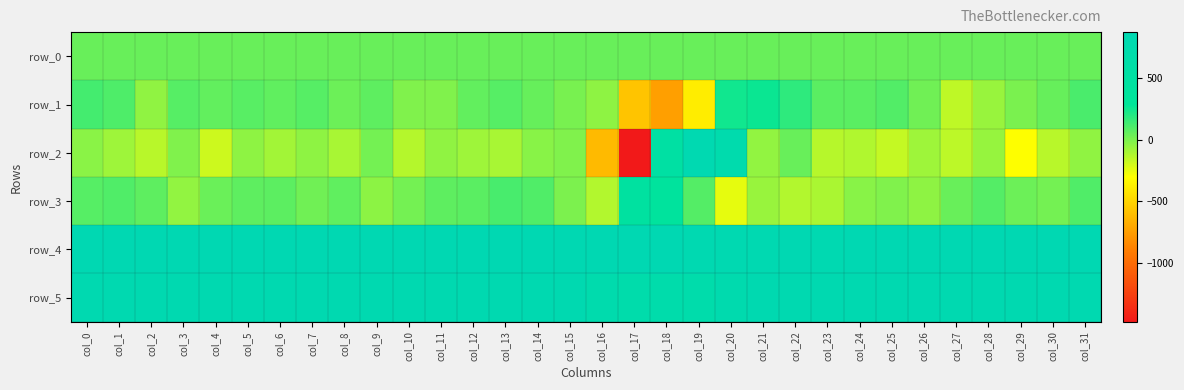

How many data points in row_3 are less than 46?

16